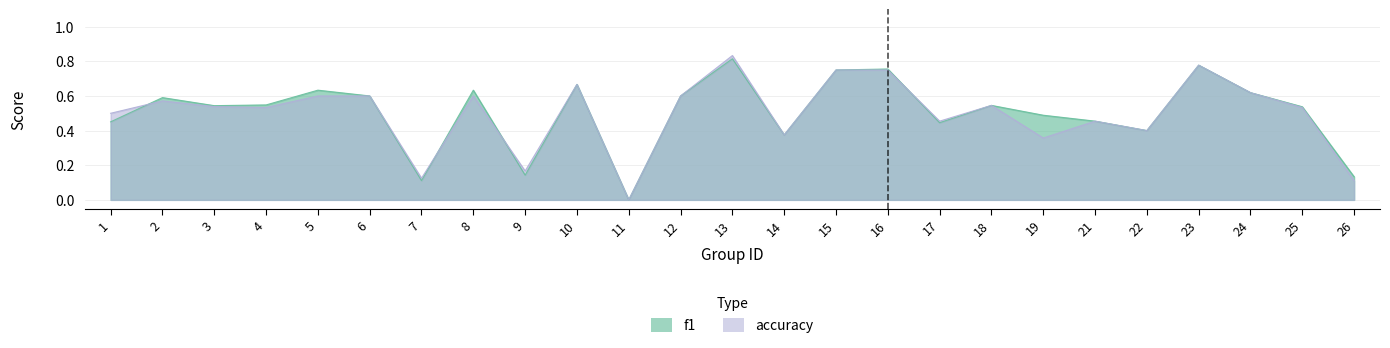

Reading left to right, what are all the values shown in this chart?

f1: 1=0.5	2=0.6	3=0.5	4=0.5	5=0.6	6=0.6	7=0.1	8=0.6	9=0.1	10=0.7	11=0.0	12=0.6	13=0.8	14=0.4	15=0.8	16=0.8	17=0.4	18=0.5	19=0.5	21=0.5	22=0.4	23=0.8	24=0.6	25=0.5	26=0.1
accuracy: 1=0.5	2=0.6	3=0.5	4=0.5	5=0.6	6=0.6	7=0.1	8=0.6	9=0.2	10=0.7	11=0.0	12=0.6	13=0.8	14=0.4	15=0.8	16=0.8	17=0.5	18=0.5	19=0.4	21=0.5	22=0.4	23=0.8	24=0.6	25=0.5	26=0.1